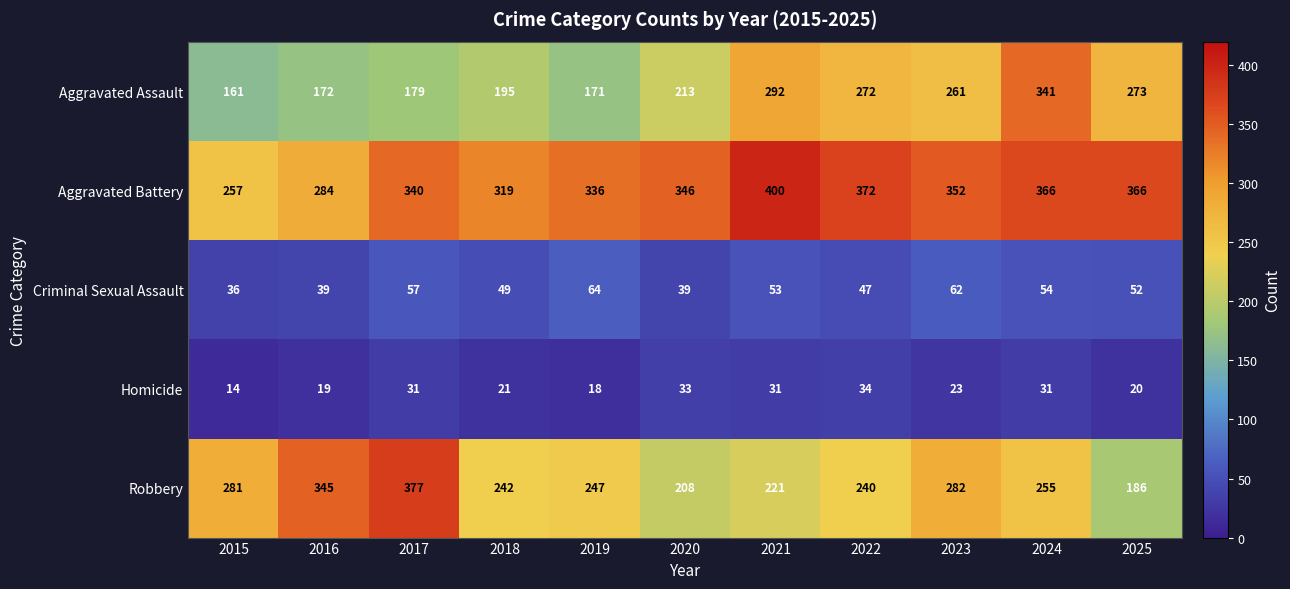

The value of Aggravated Assault at 2020 is 365. True or false?

False